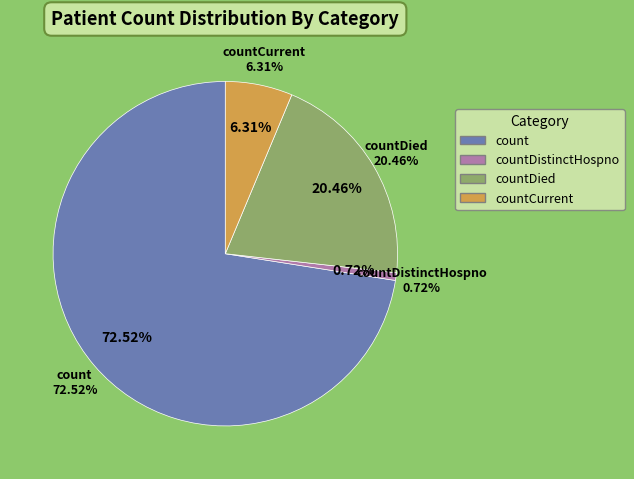

To the nearest percent, what percentage of the pie is countDistinctHospno?

1%